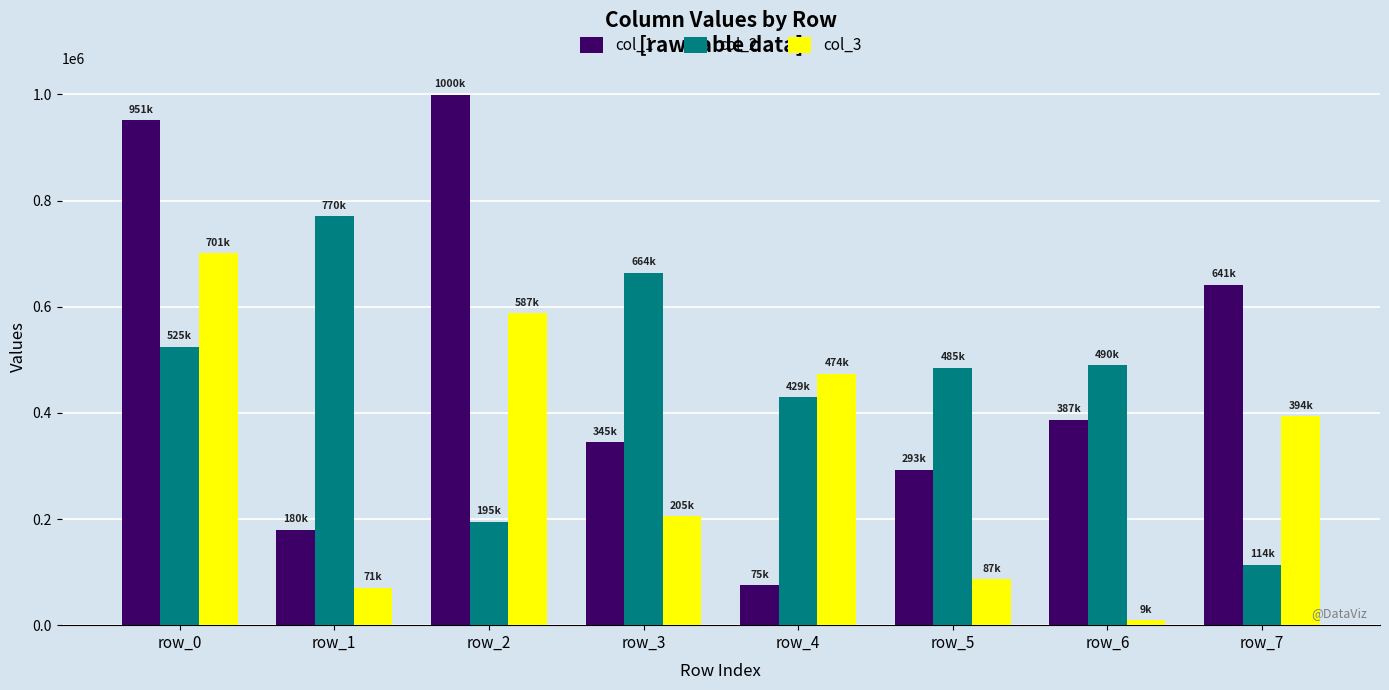

The col_2 series shows 429465 at row_4. True or false?

True